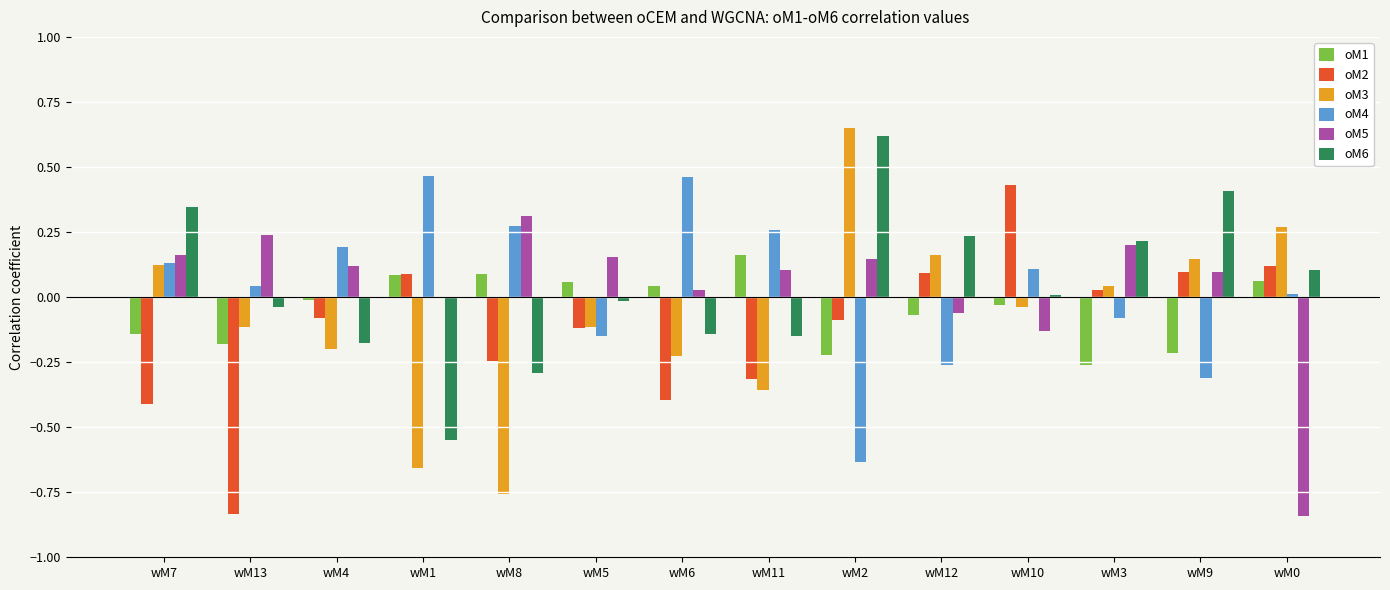

The value of oM3 at wM0 is 0.4. True or false?

False